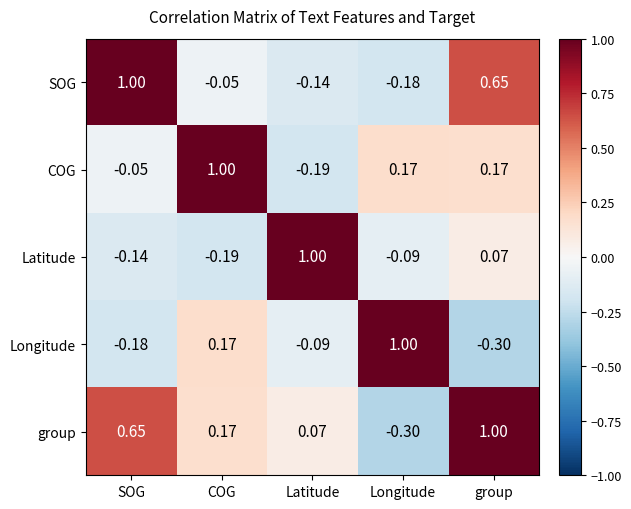

Which category has the highest value in the Latitude series?

Latitude